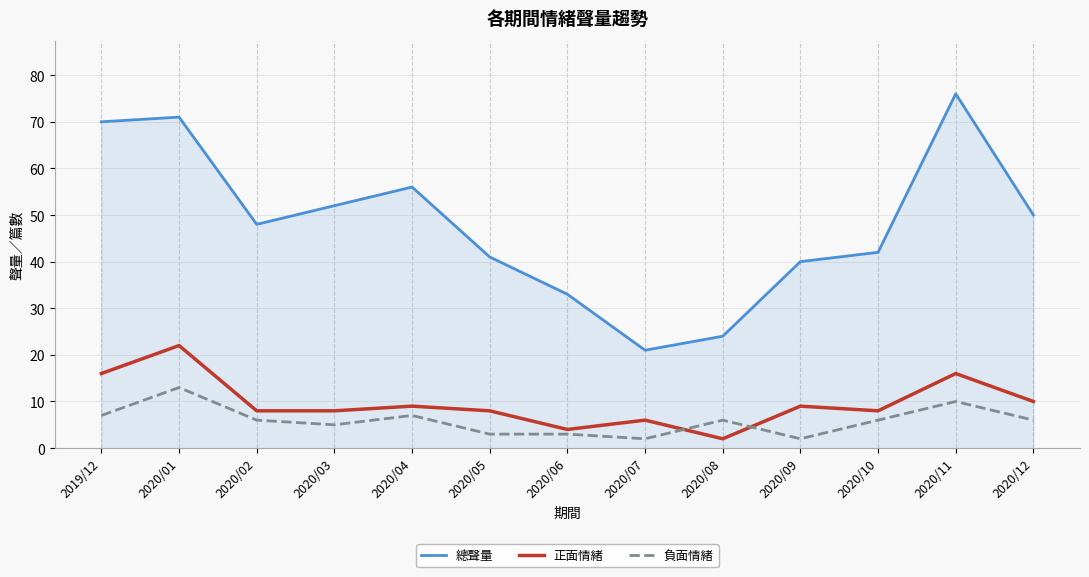

The 正面情緒 series shows 8 at 2020/05. True or false?

True